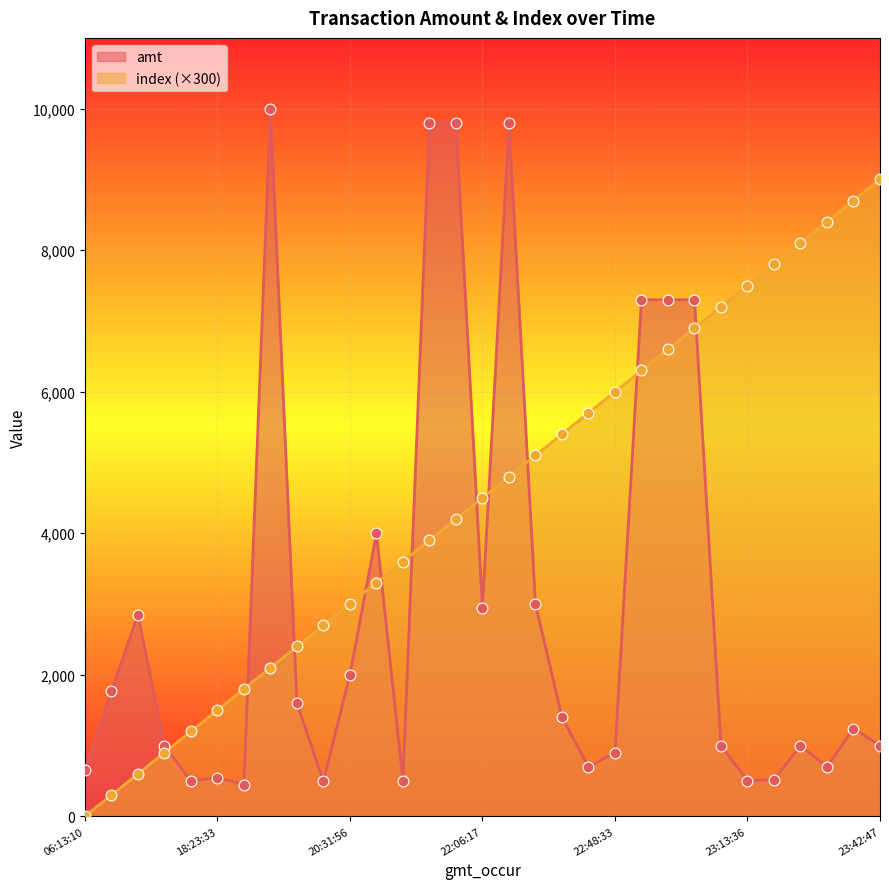

At which category is the sum across all series the highest?

2023-09-10 22:09:01